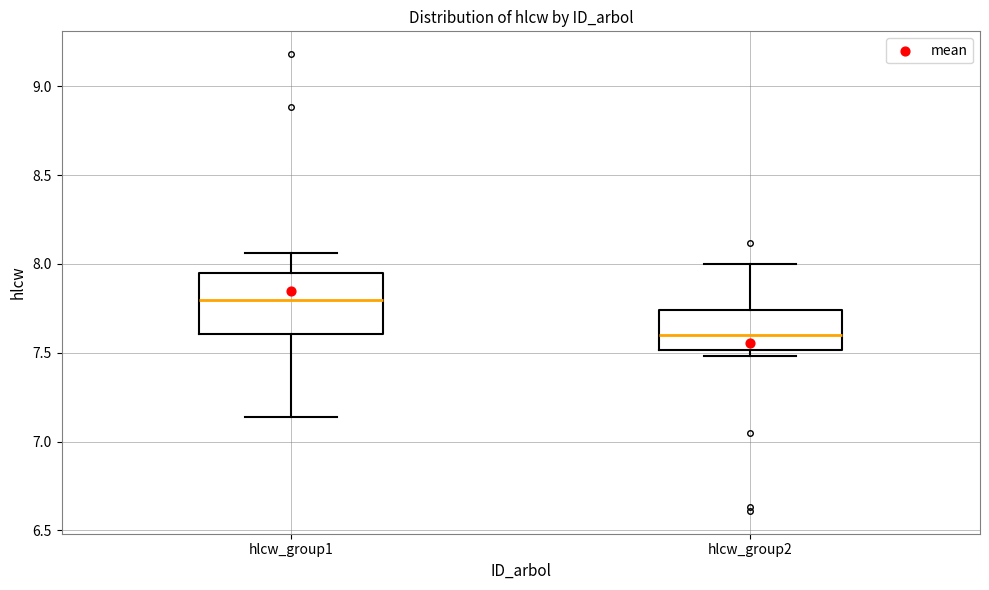

Which box is the tallest, from its lower edge to its upper edge?

hlcw_group1